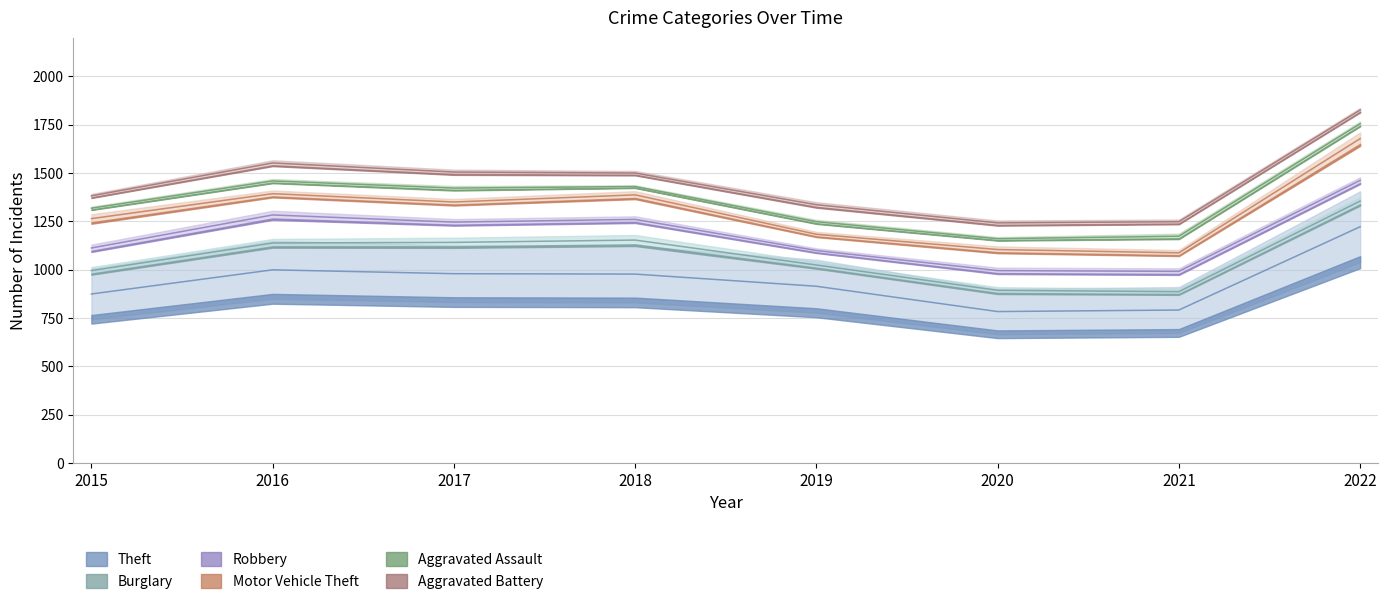

What is the sum of the Aggravated Assault values at 2017 and 2020?

128